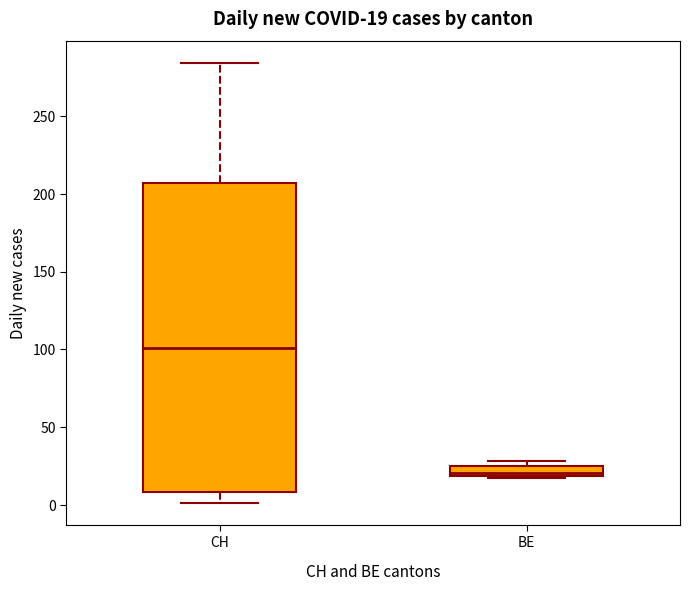

Which box is the tallest, from its lower edge to its upper edge?

CH